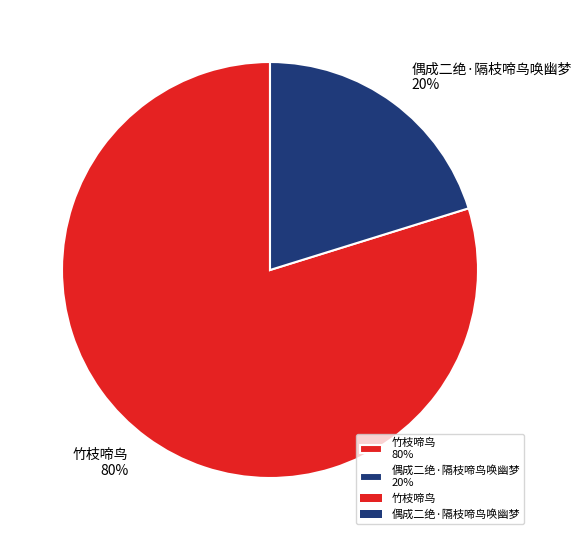

What is the largest slice in the pie chart?

竹枝啼鸟